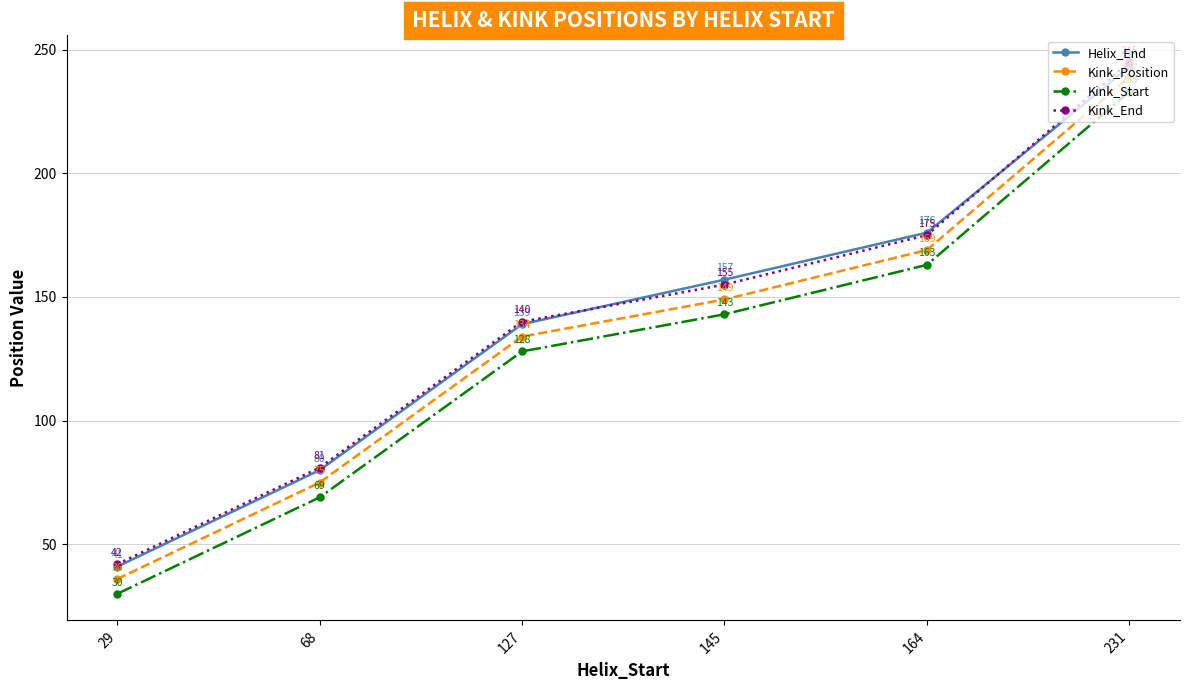

Is the value of Kink_Start at 164 greater than the value of Helix_End at 231?

No